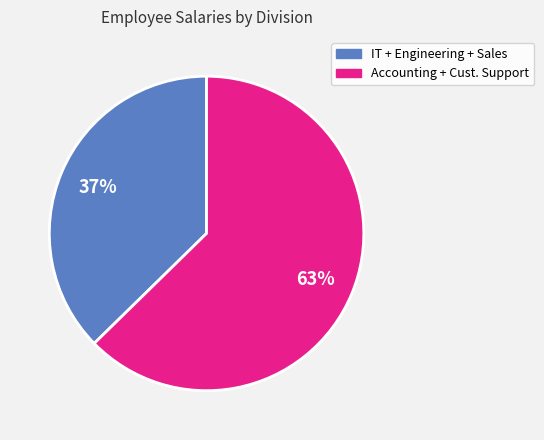

Is there a majority slice in this chart?

Yes